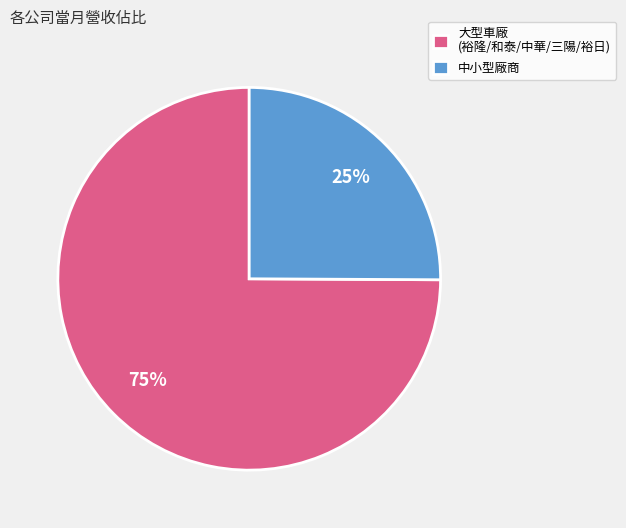

Combined, do 中小型廠商 and 大型車廠 (裕隆/和泰/中華/三陽/裕日) account for over 50%?

Yes